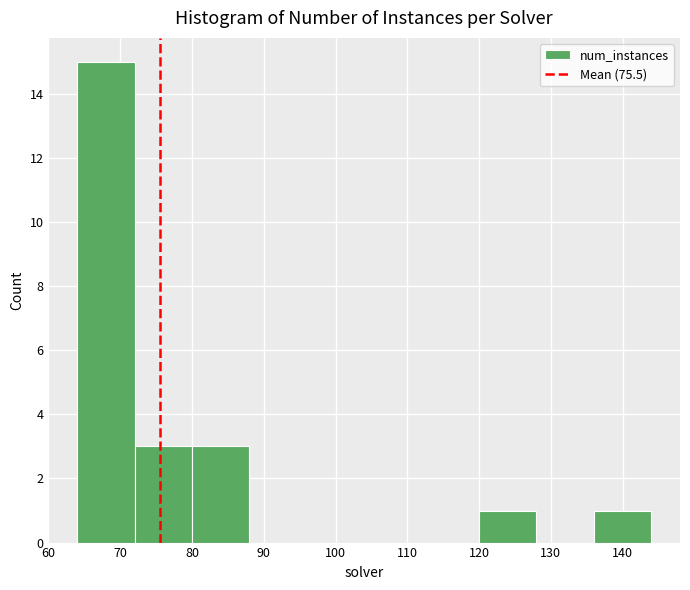

What is the height of the bar covering 72 to 80 on the x-axis? The values are not printed on the chart, so give them approximately, as read against the axis.

3